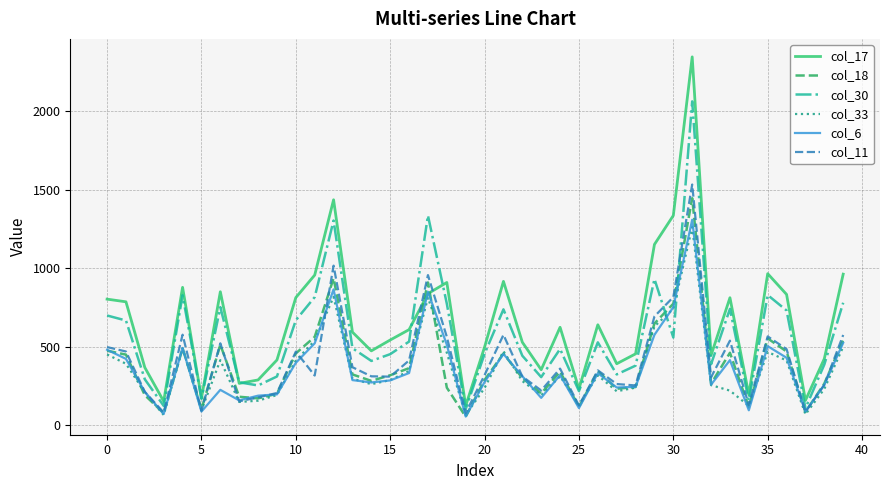

What is the sum of all col_33 values?

14237